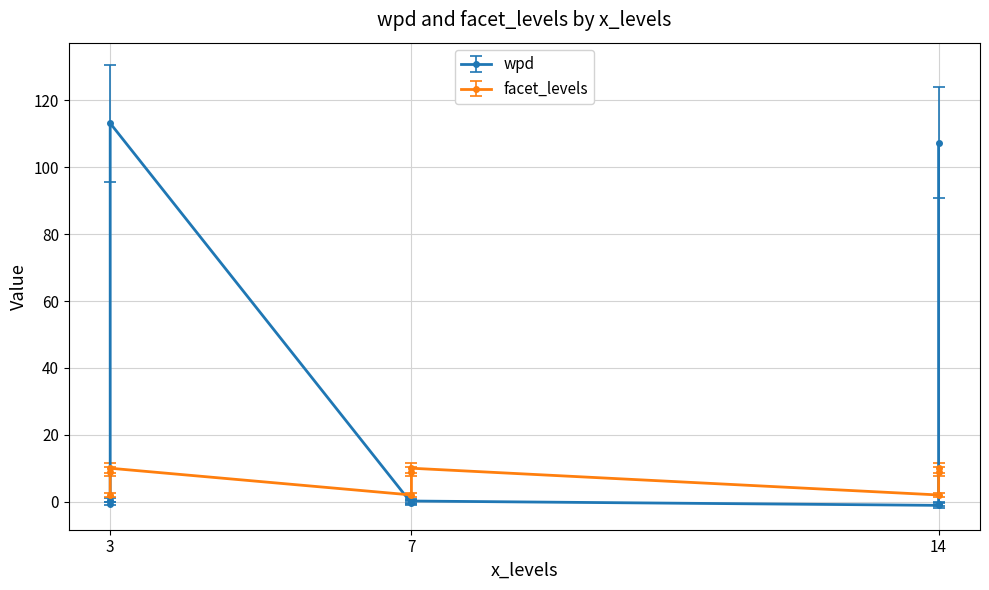

Is it true that facet_levels equals 9.0 at 7?

True